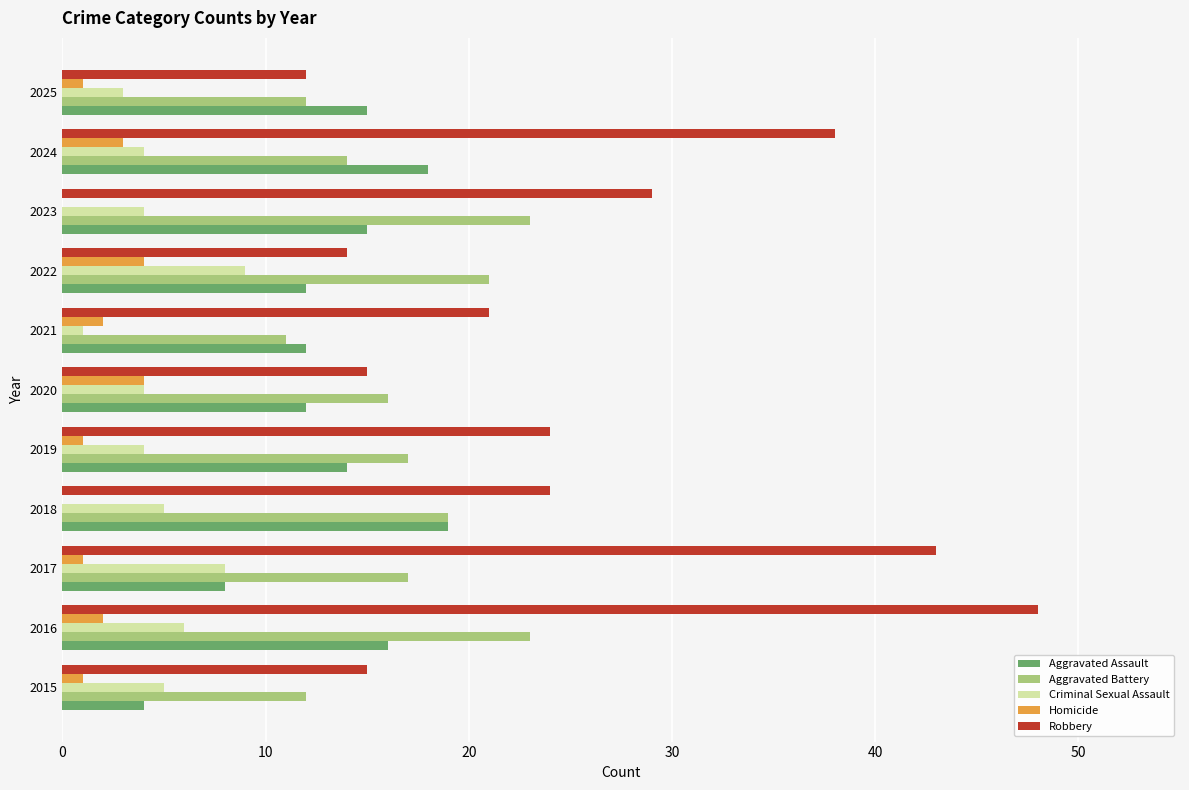

How many series are shown in this chart?

5